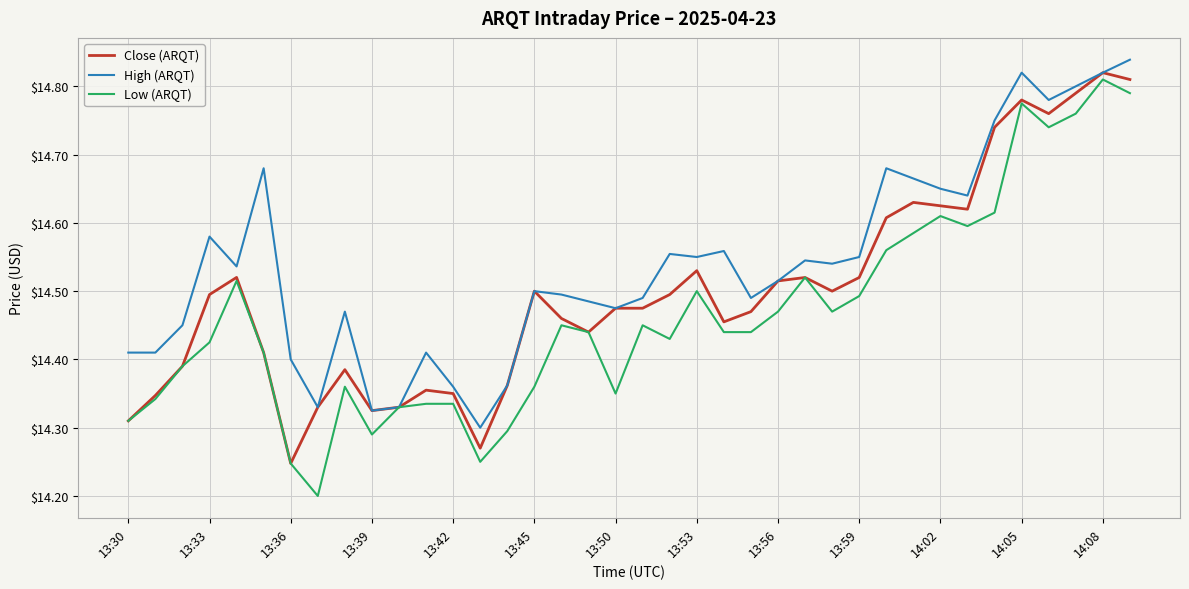

What is the difference between the second highest and second lowest values in the Close (ARQT) series?

0.5